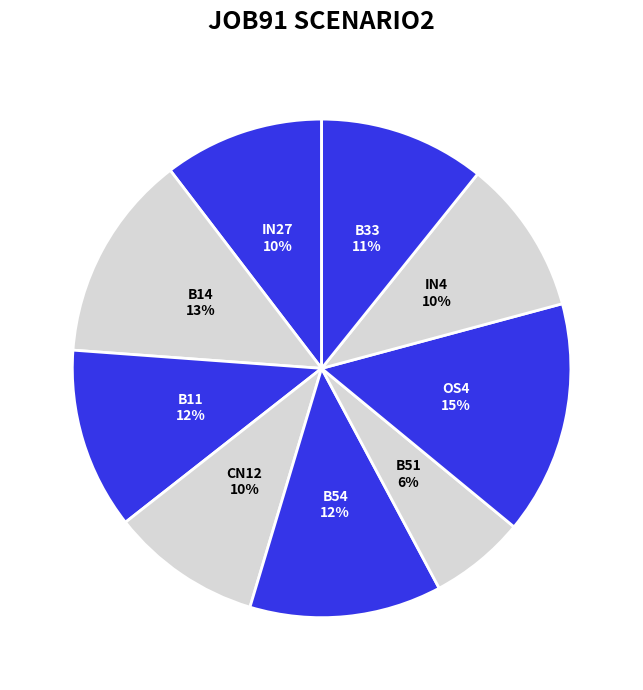

To the nearest percent, what is the difference between the largest and smallest slice percentages?

9%